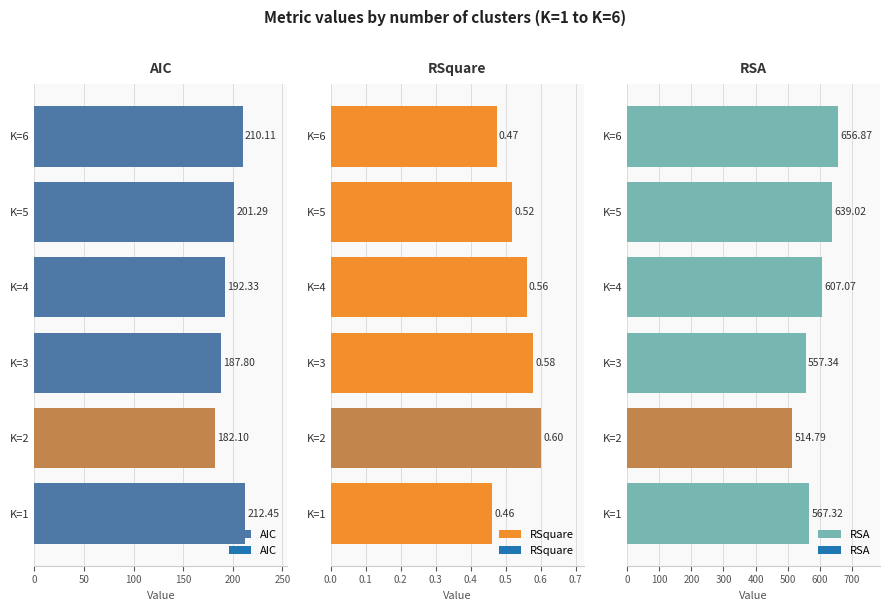

Does the chart contain stacked bars?

No